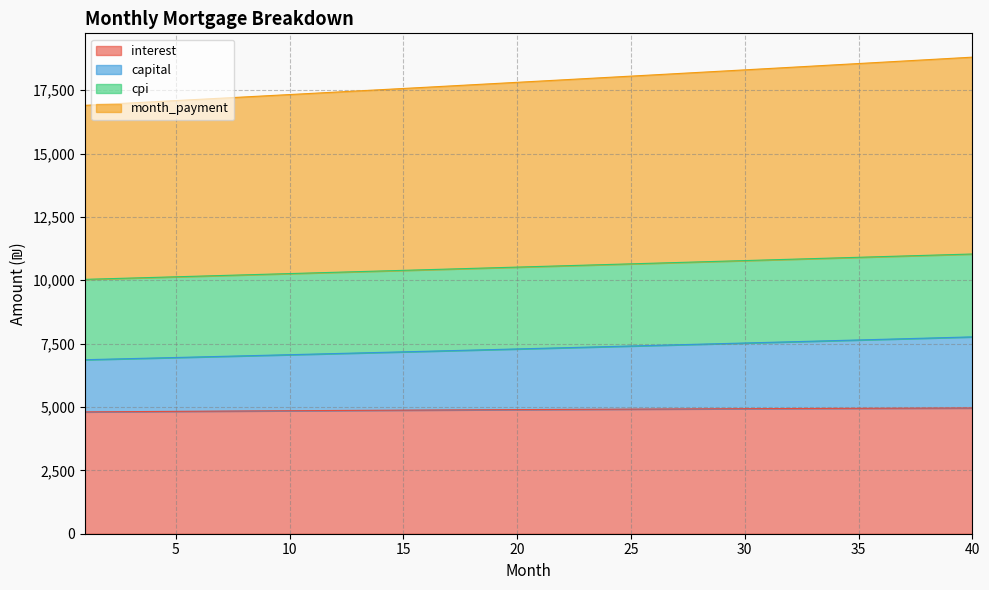

Which has a higher value, 27 or 13?

27